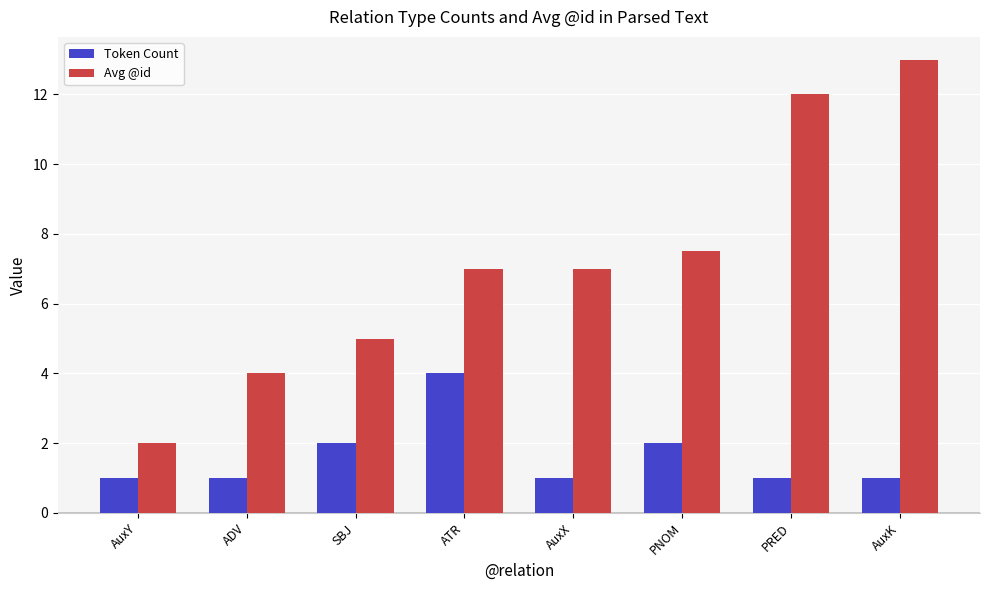

Reading right to left, extract all data points from this chart.

Token Count: AuxK=1.0	PRED=1.0	PNOM=2.0	AuxX=1.0	ATR=4.0	SBJ=2.0	ADV=1.0	AuxY=1.0
Avg @id: AuxK=13.0	PRED=12.0	PNOM=7.5	AuxX=7.0	ATR=7.0	SBJ=5.0	ADV=4.0	AuxY=2.0